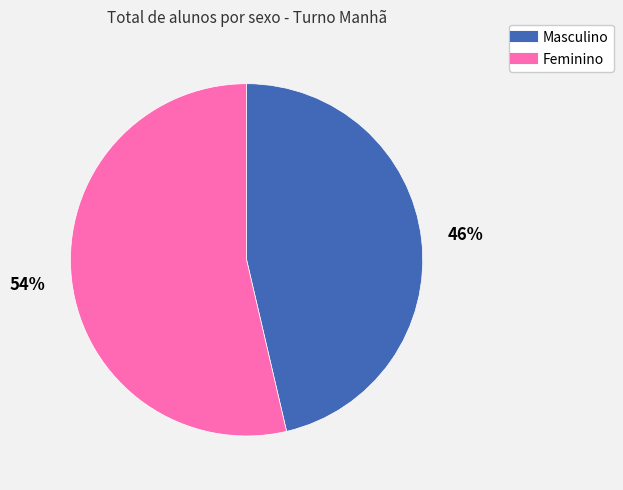

Does any single category account for the majority?

Yes